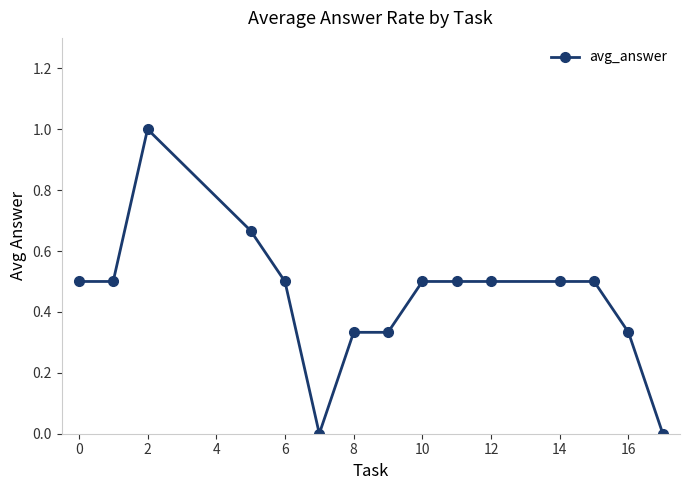

Count the number of data series in this chart.

1